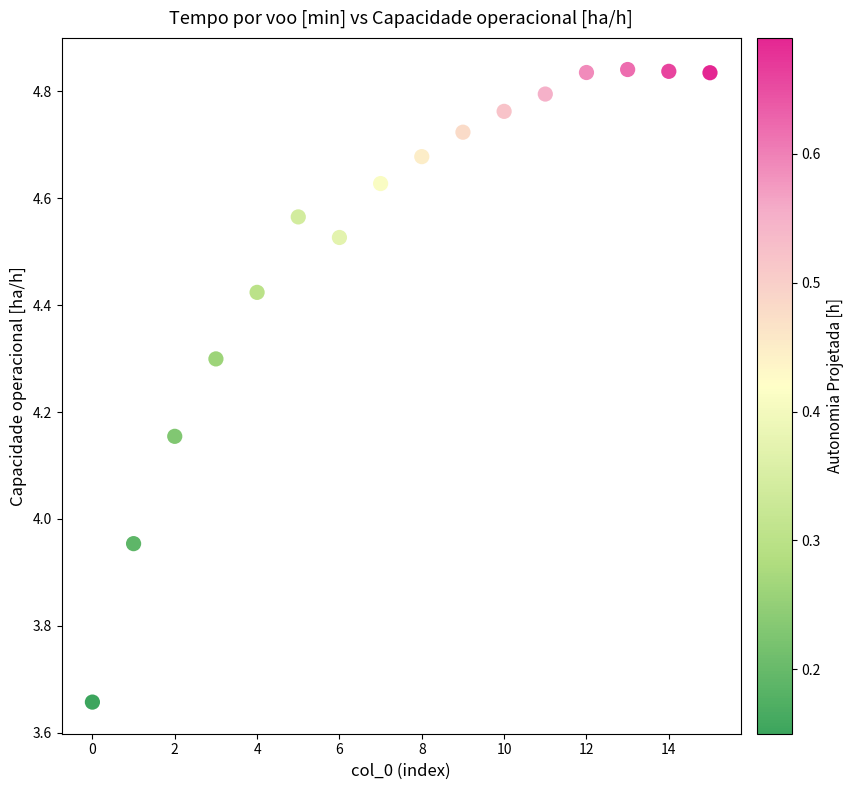

What is the range of Y values (max minus min)?

1.2